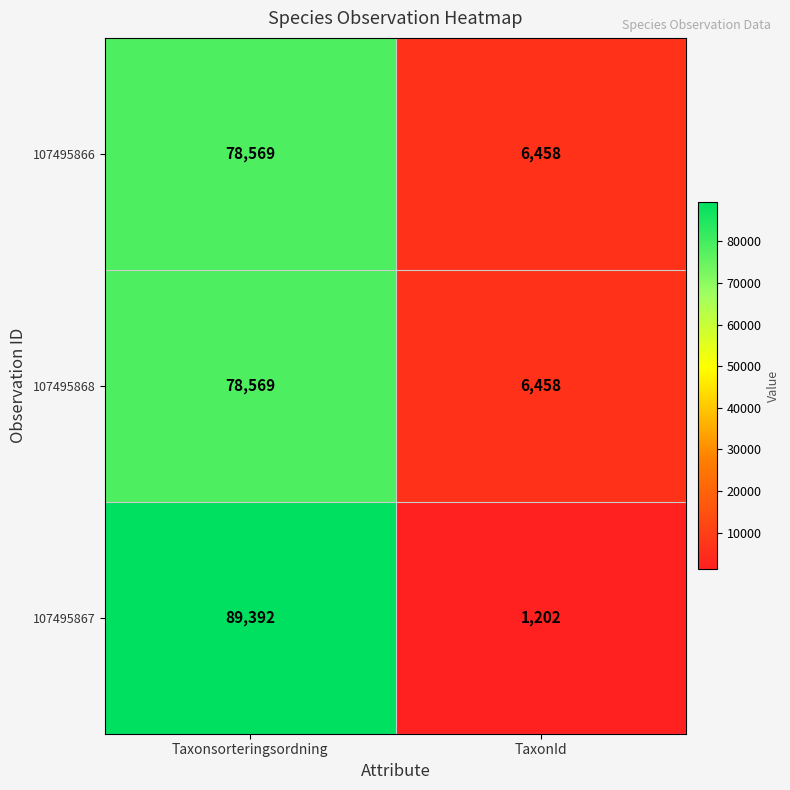

Which series has the widest spread of values?

107495867